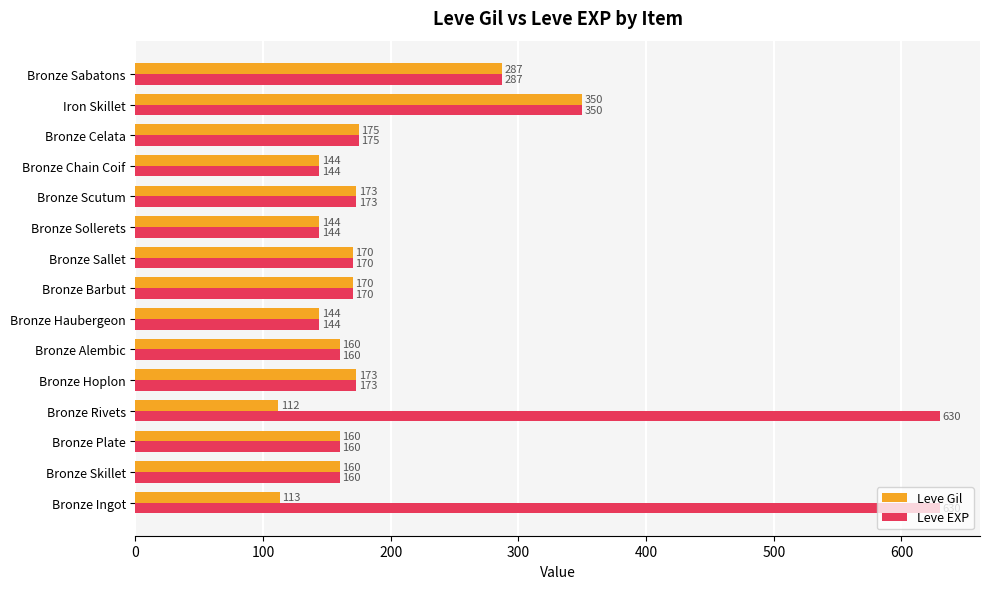

Which series has the largest total across all categories?

Leve EXP